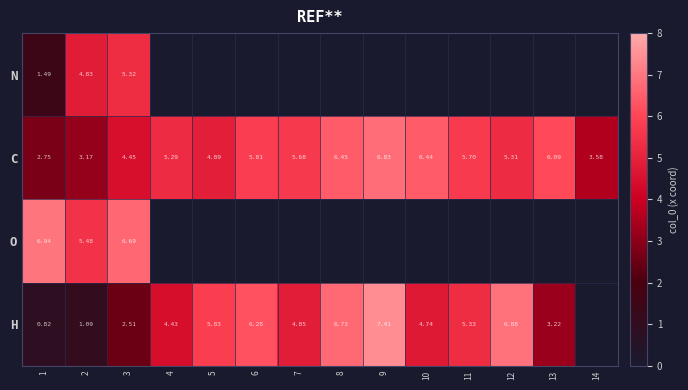

What is the sum of the H values at 1 and 6?

7.1